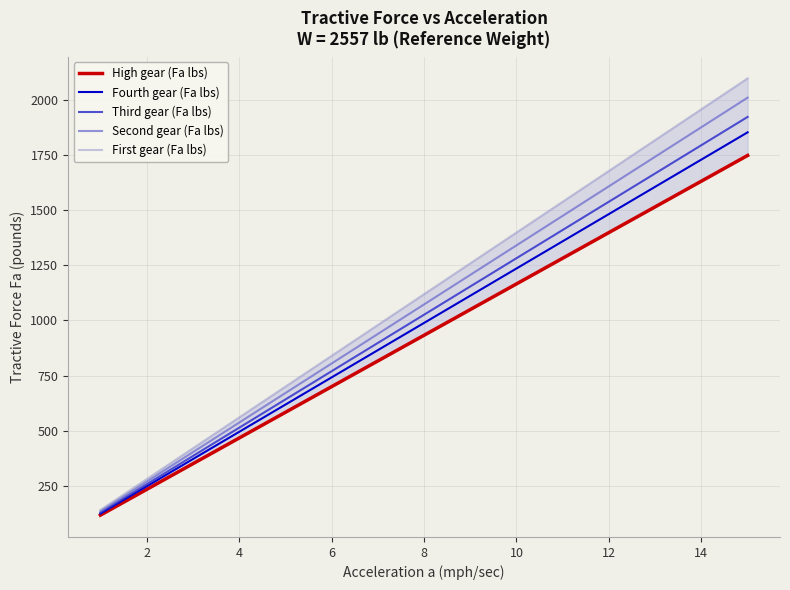

Which series has the widest spread of values?

First gear (Fa lbs)